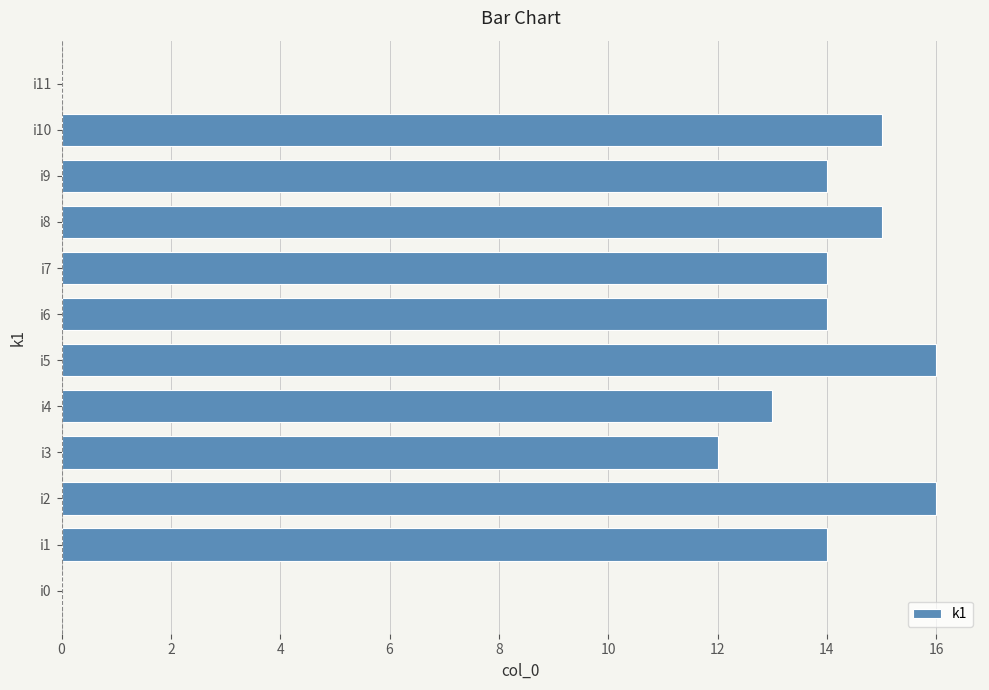

What is the maximum value shown in the chart?

16